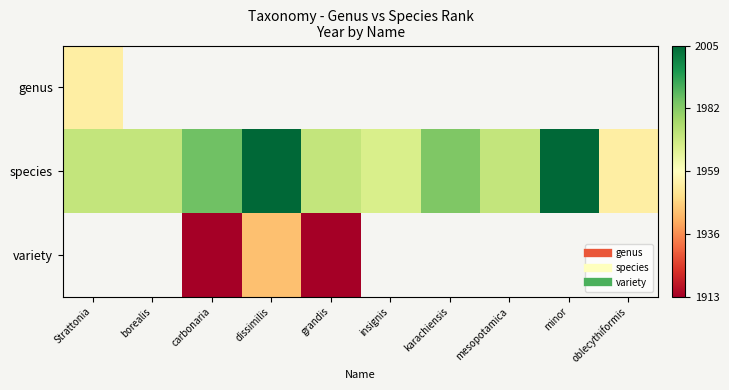

Count the number of data series in this chart.

3